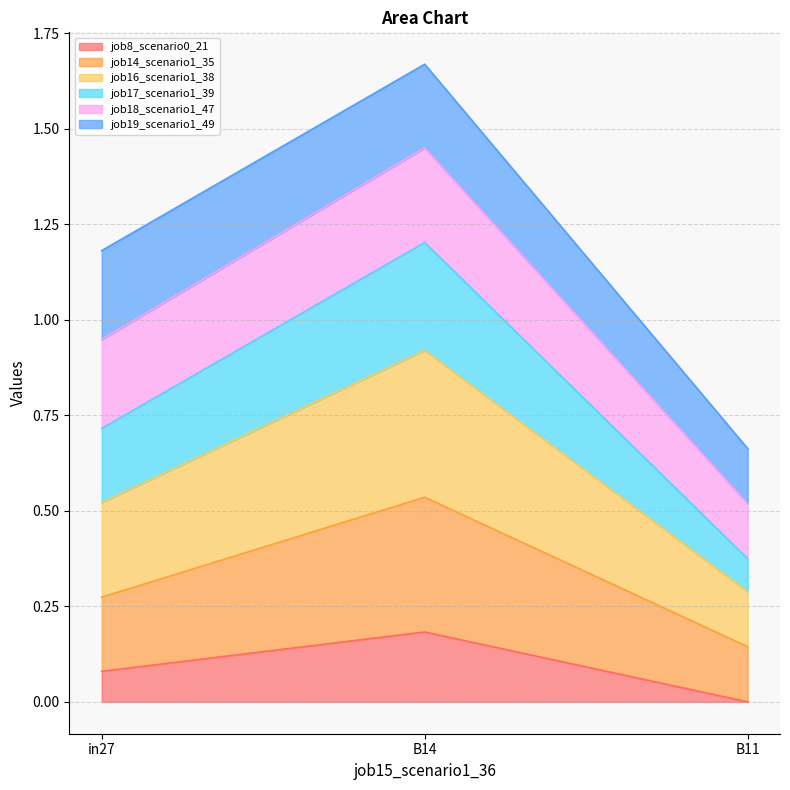

The value of job8_scenario0_21 at B11 is 0.0. True or false?

True